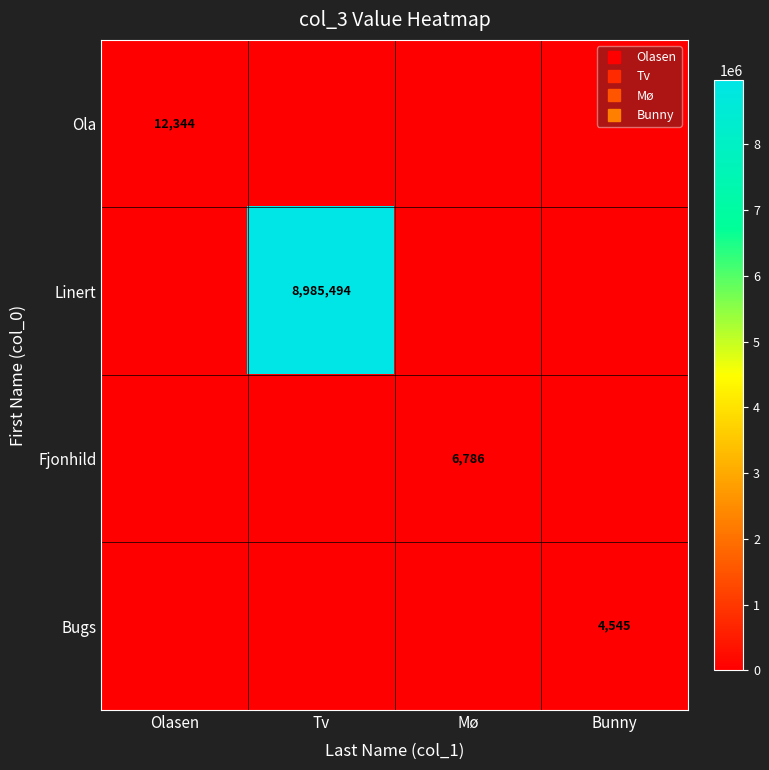

What is the maximum value shown in the chart?

8985494